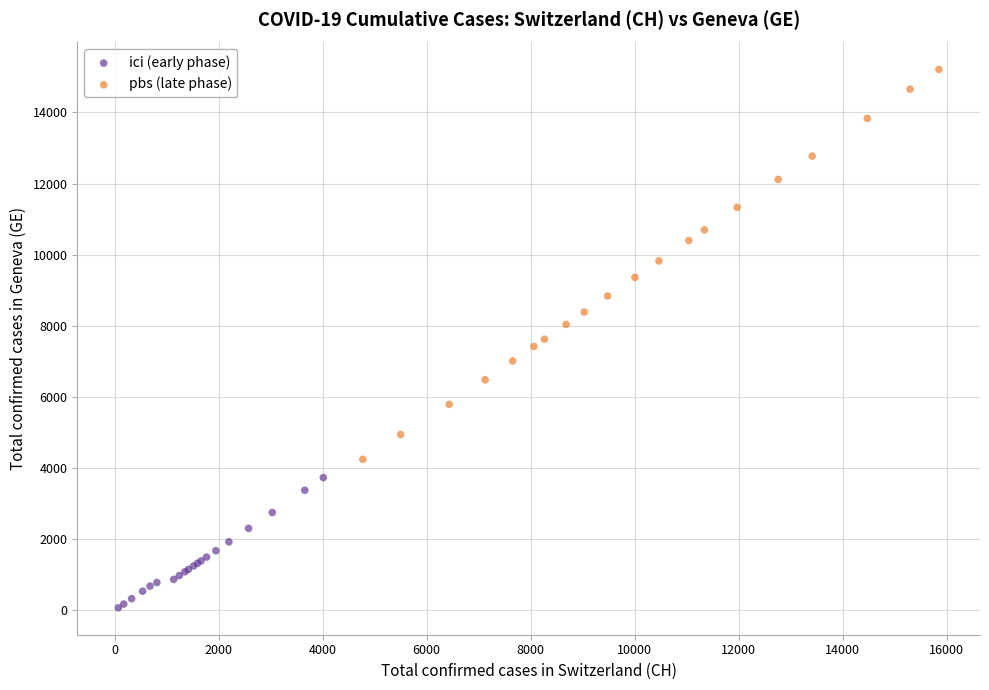

Which series reaches the maximum Y coordinate?

pbs (late phase)